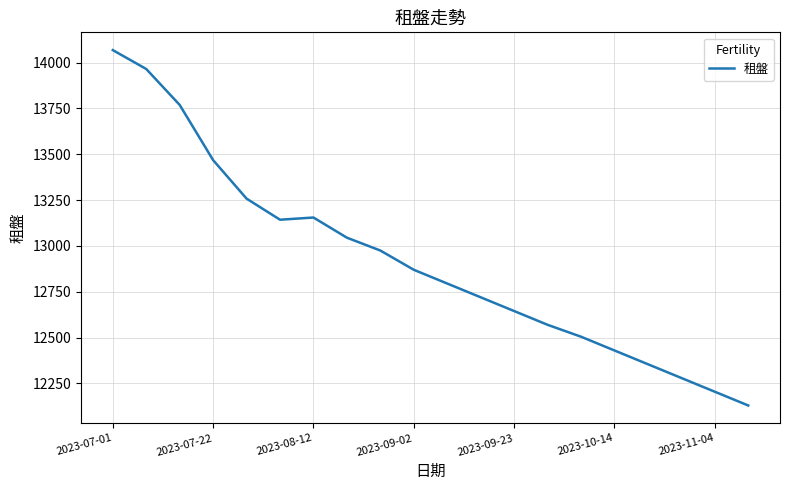

What is the smallest value displayed?

12130